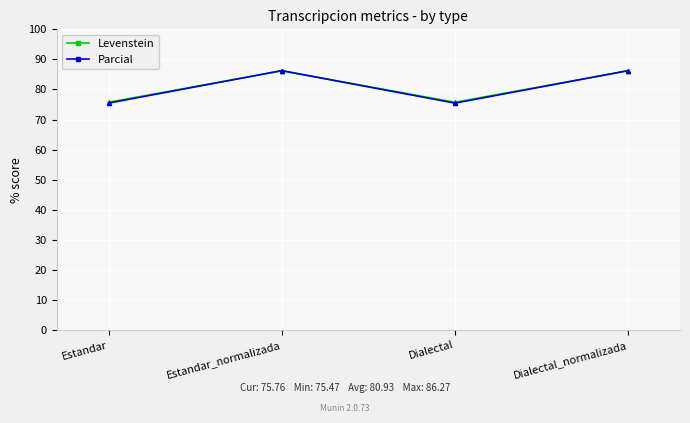

Where is the first local maximum for Levenstein?

Estandar_normalizada